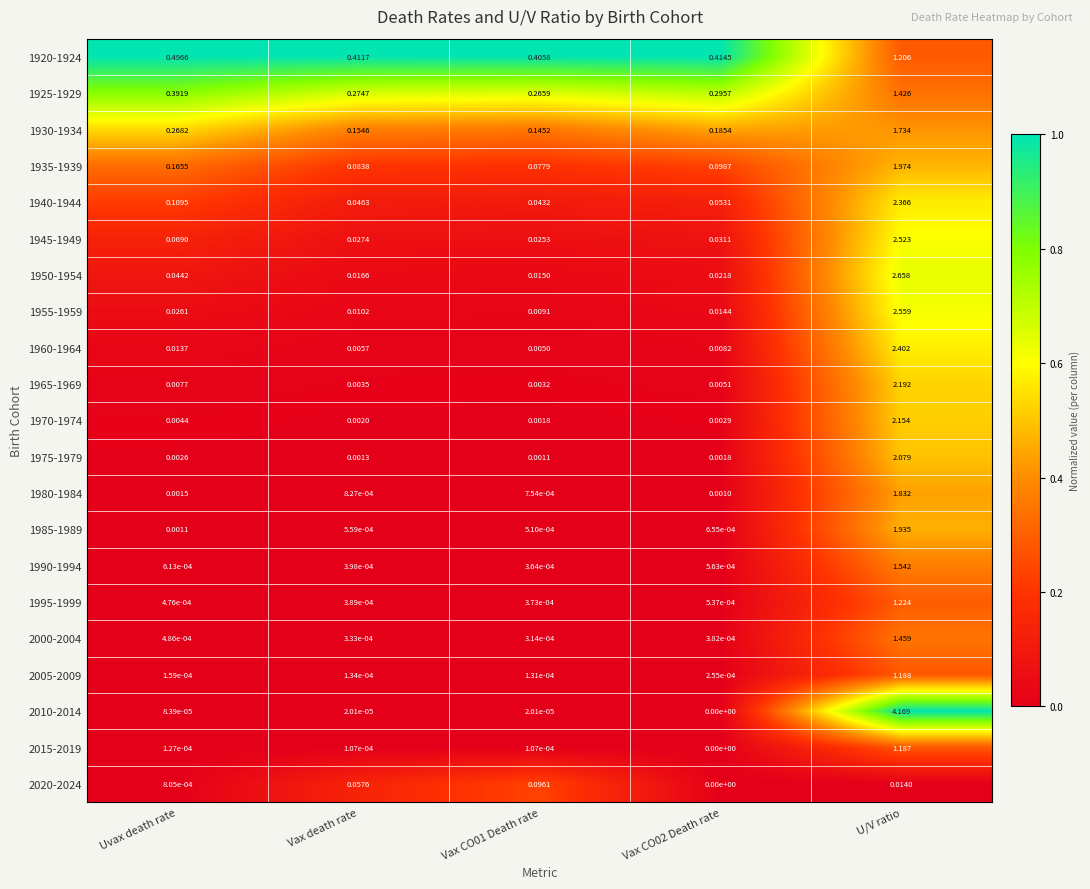

Where is 1940-1944 nearest to the value 1?

Uvax death rate